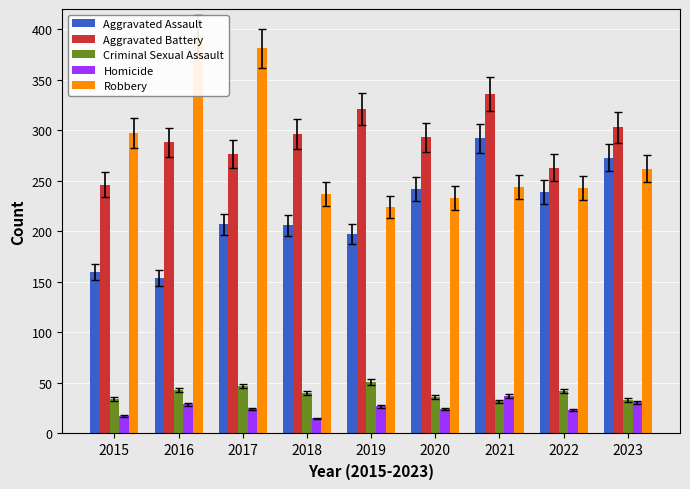

What are all the series names shown in the legend?

Aggravated Assault, Aggravated Battery, Criminal Sexual Assault, Homicide, Robbery